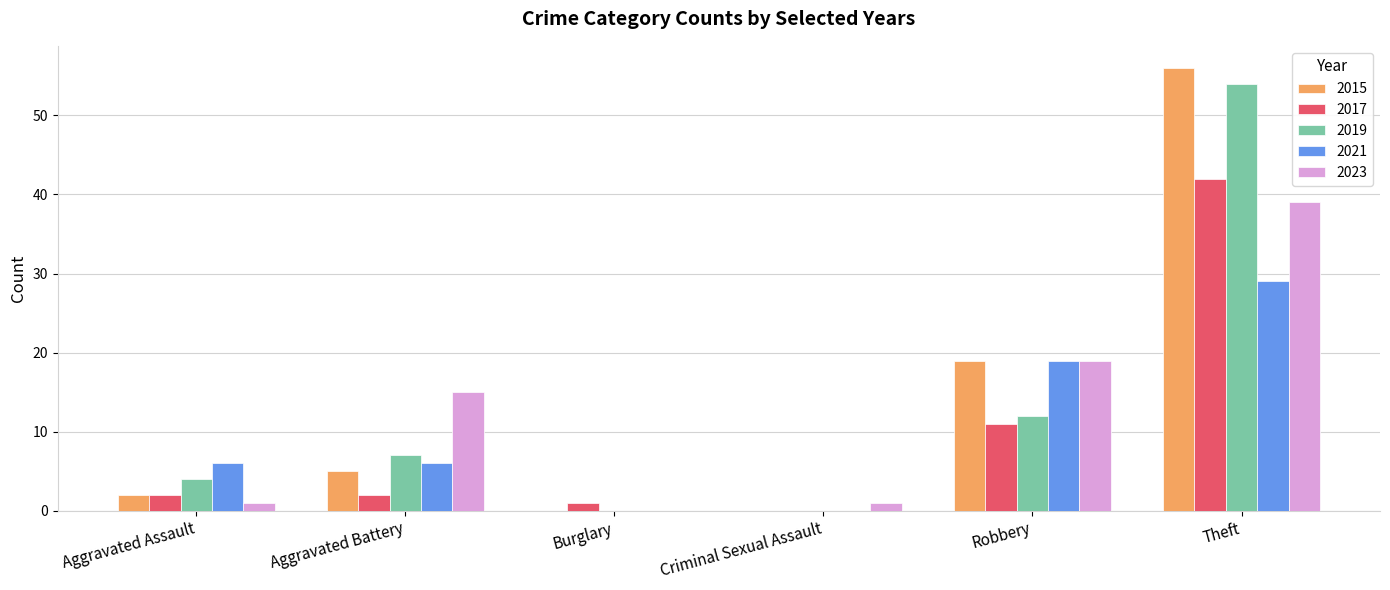

What is the maximum value for 2019?

54